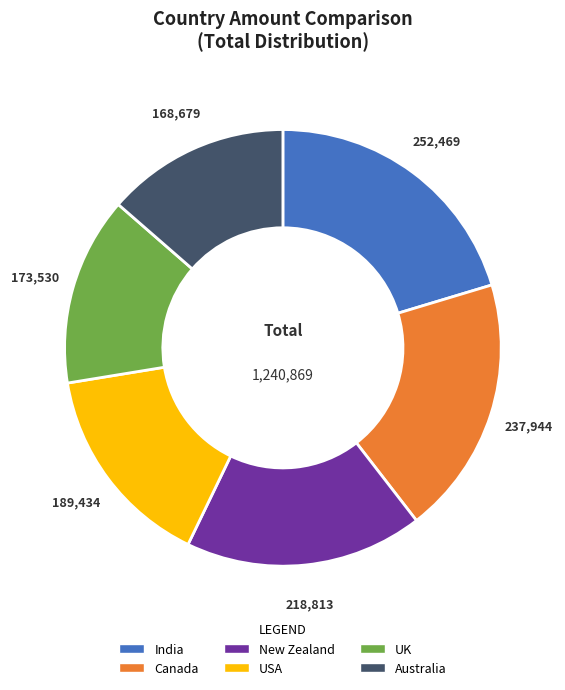

Is there any slice that represents more than half of the pie?

No